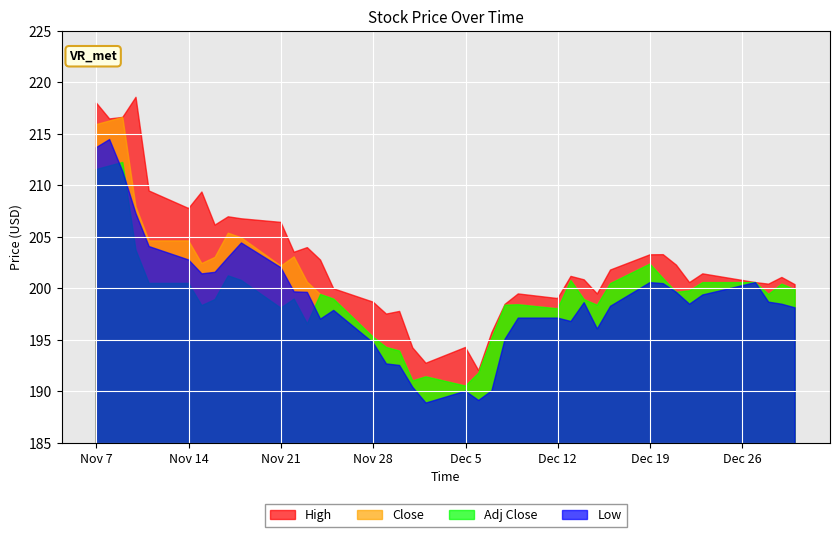

Which series has the largest total across all categories?

High